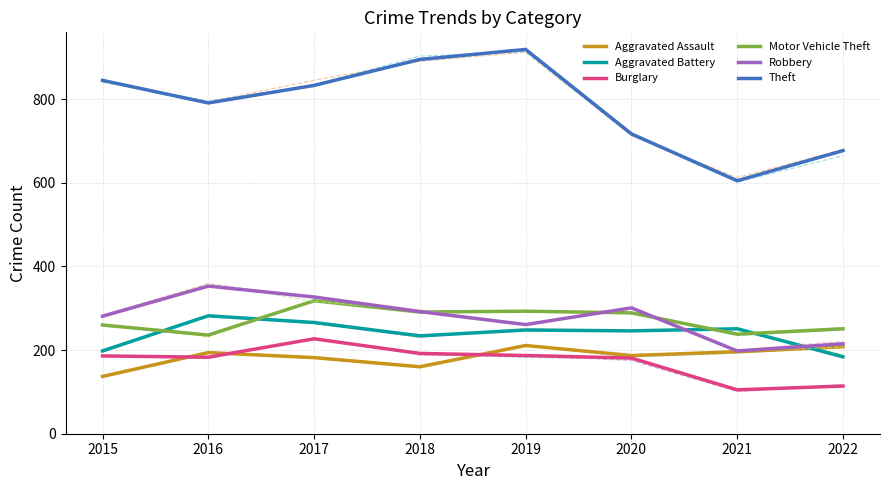

At which category does Theft reach its first local valley?

2016